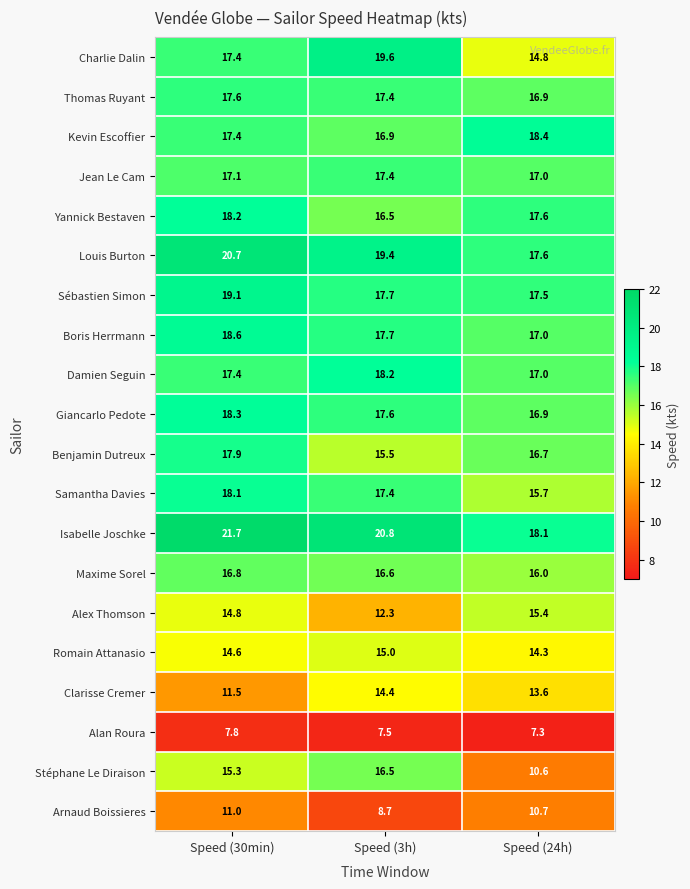

What is the sum of the Romain Attanasio values at Speed (3h) and Speed (24h)?

29.3